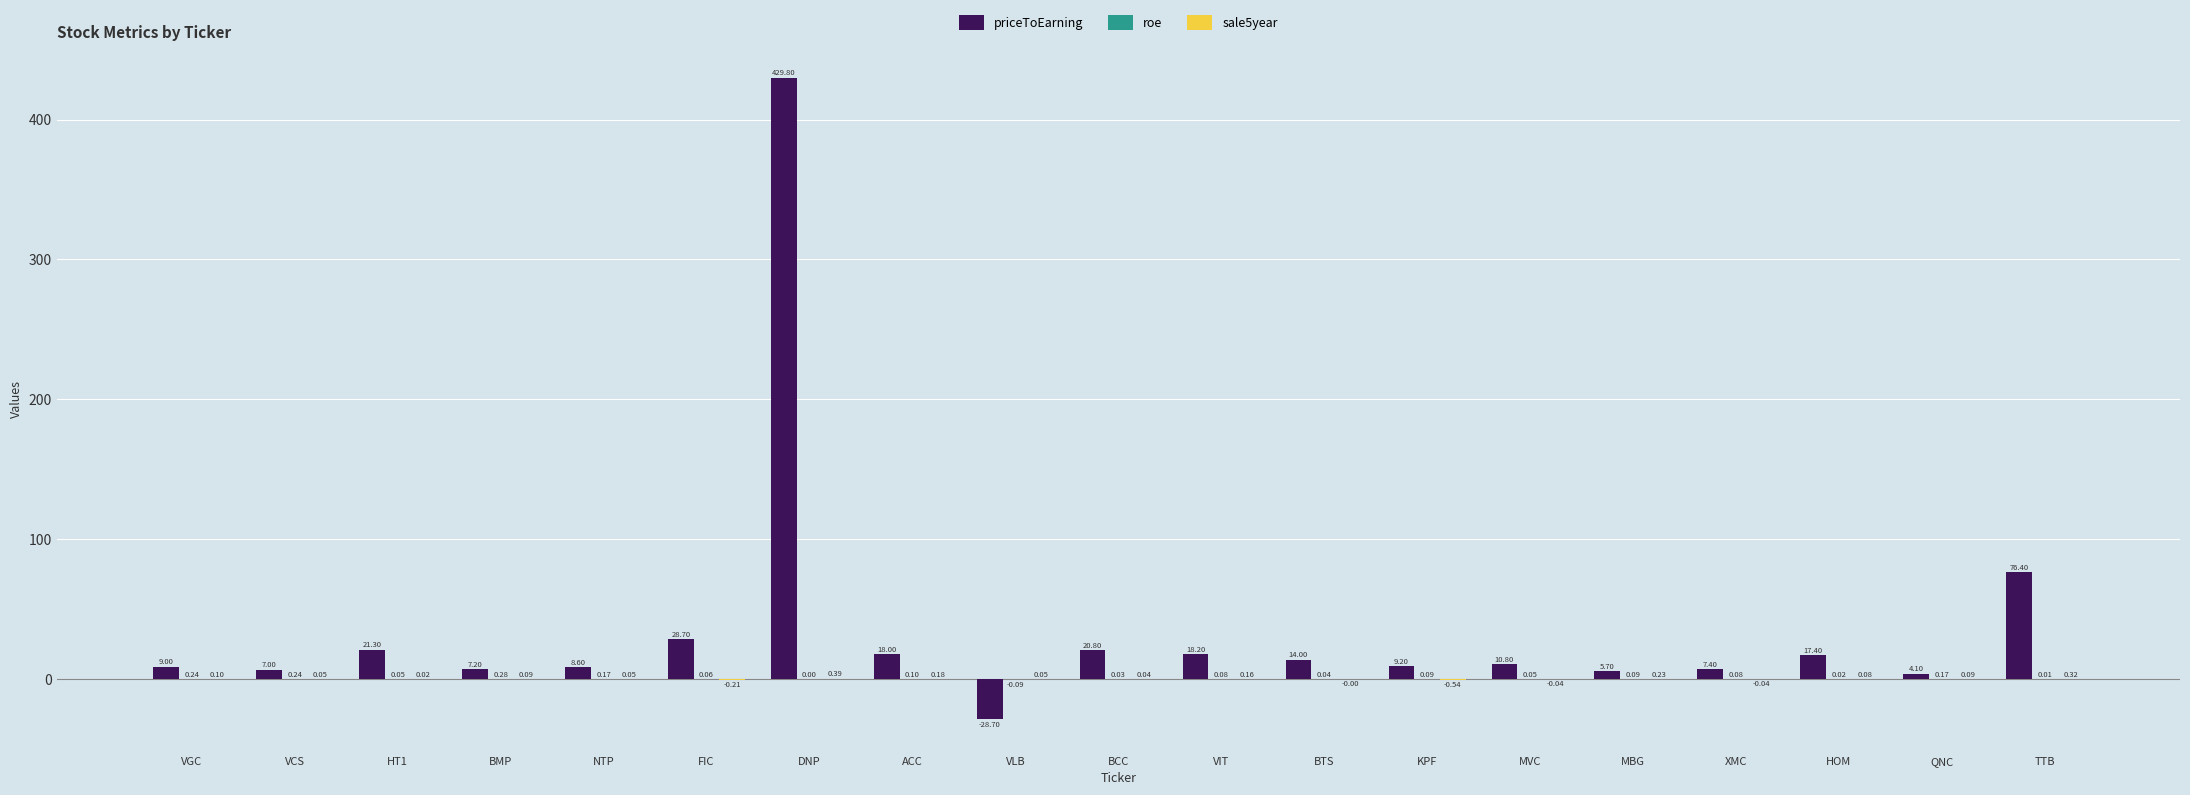

How many categories are shown in the chart?

19